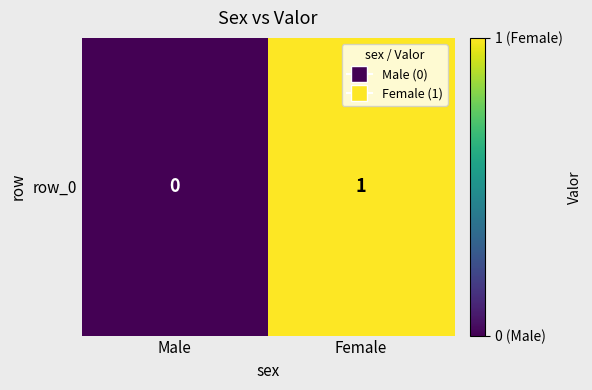

Reading right to left, transcribe all the data shown in this chart.

1	0